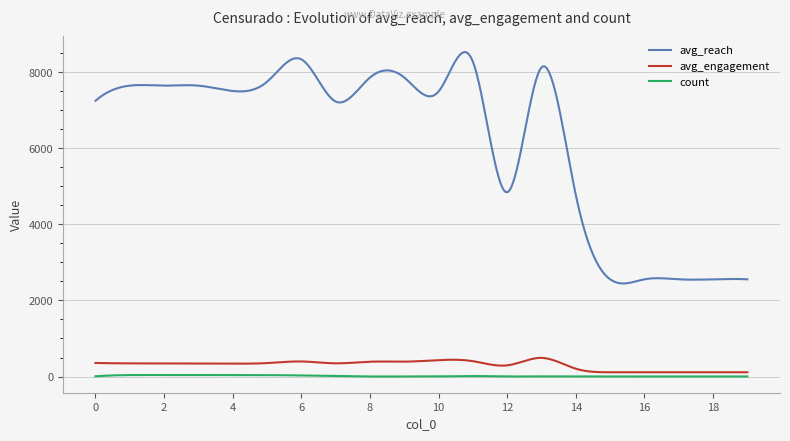

What is the maximum value for avg_reach?

8531.5